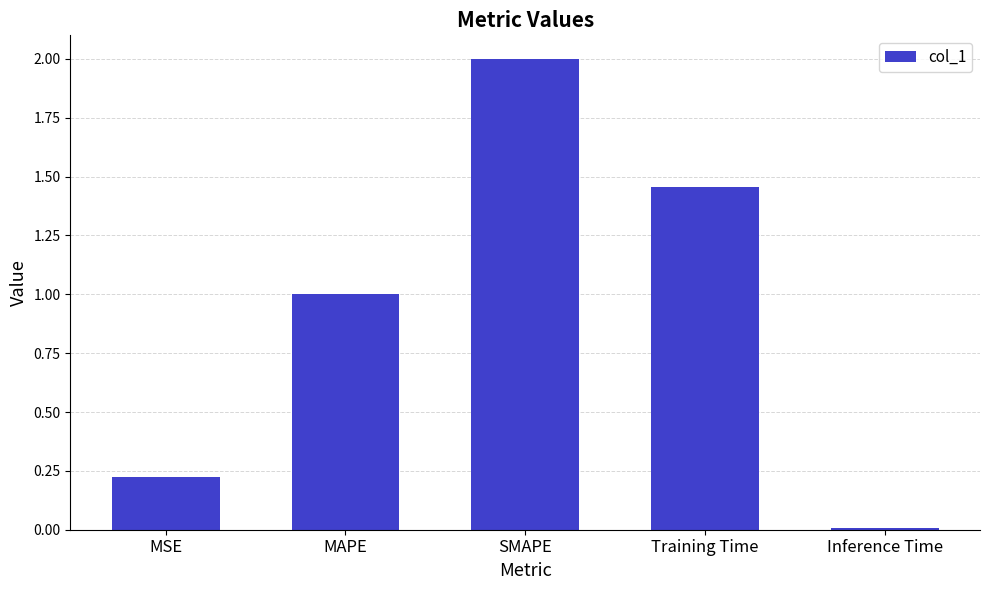

What is the approximate value at SMAPE?

2.0